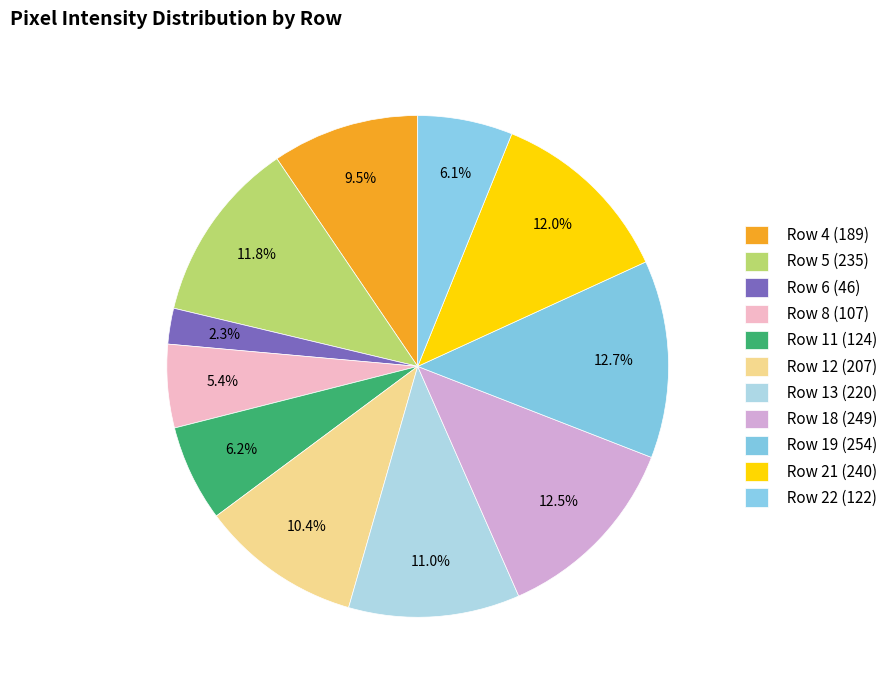

Does any single category account for the majority?

No